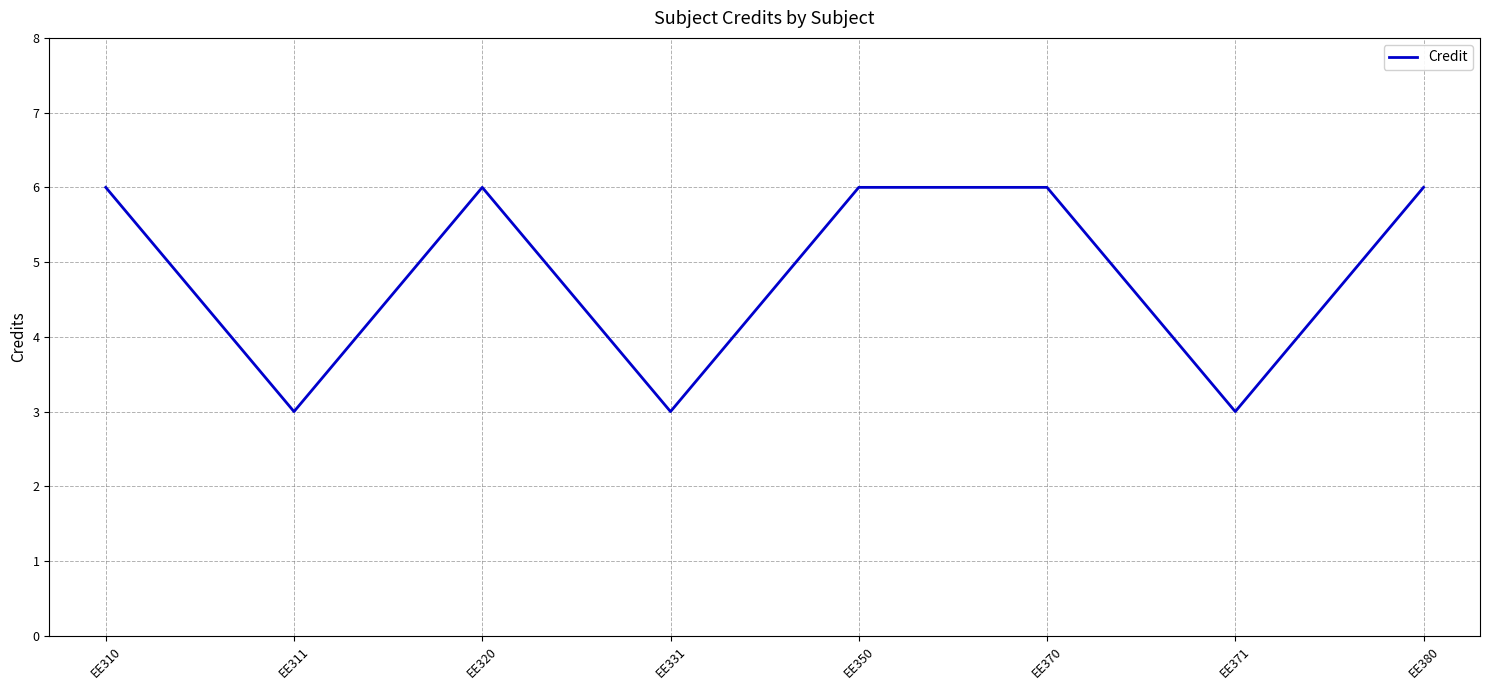

What is the ratio of the value at EE370 to the value at EE371?

2.0